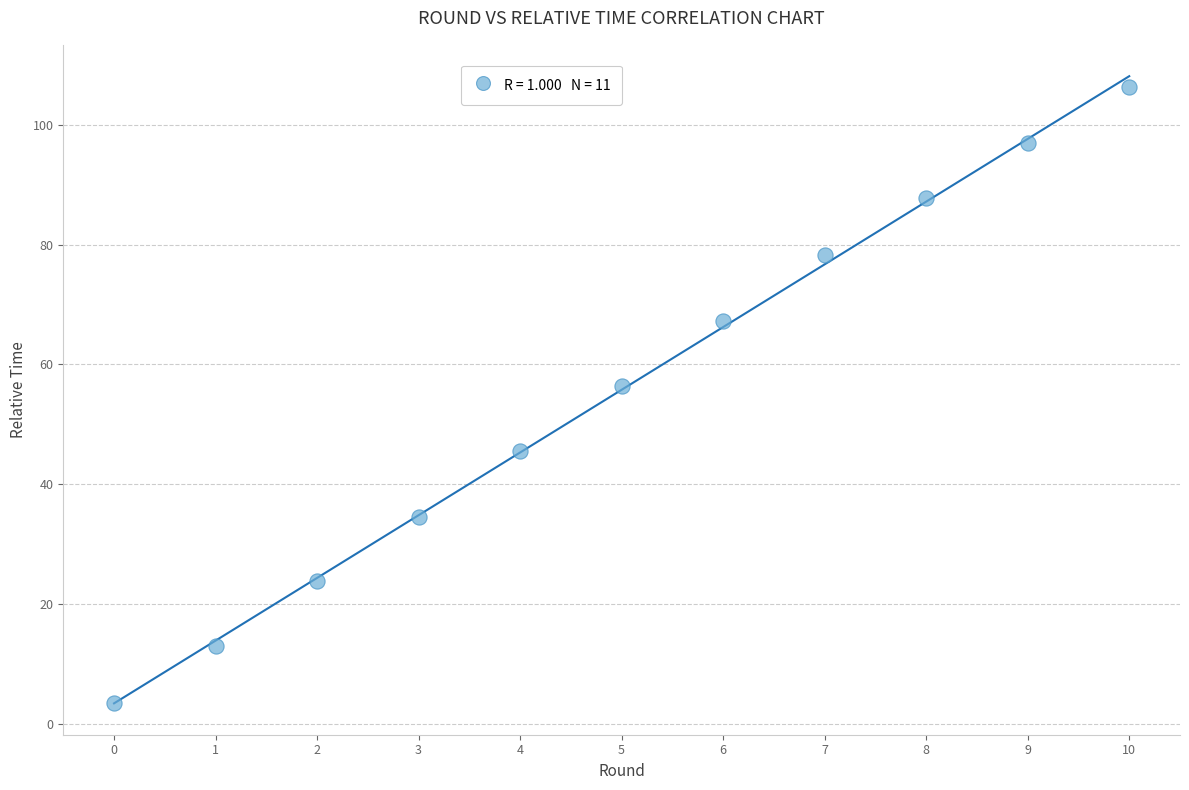

What Y value in the scatter plot is closest to 54?

56.4